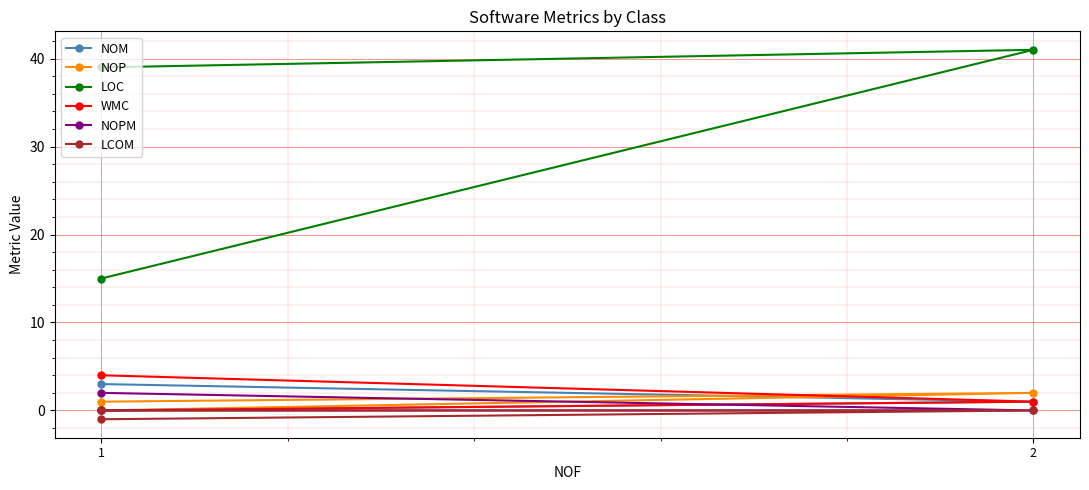

What is the average value of the NOPM series?

1